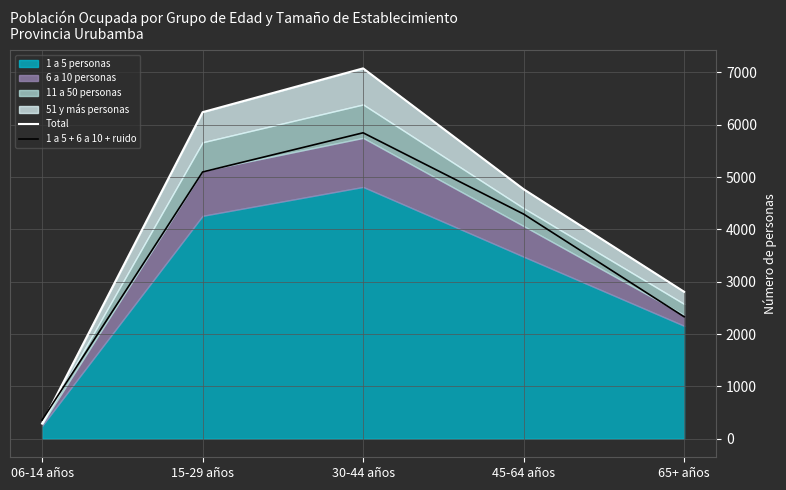

True or false: Total has a value of 3752.5 at 65+ años.

False